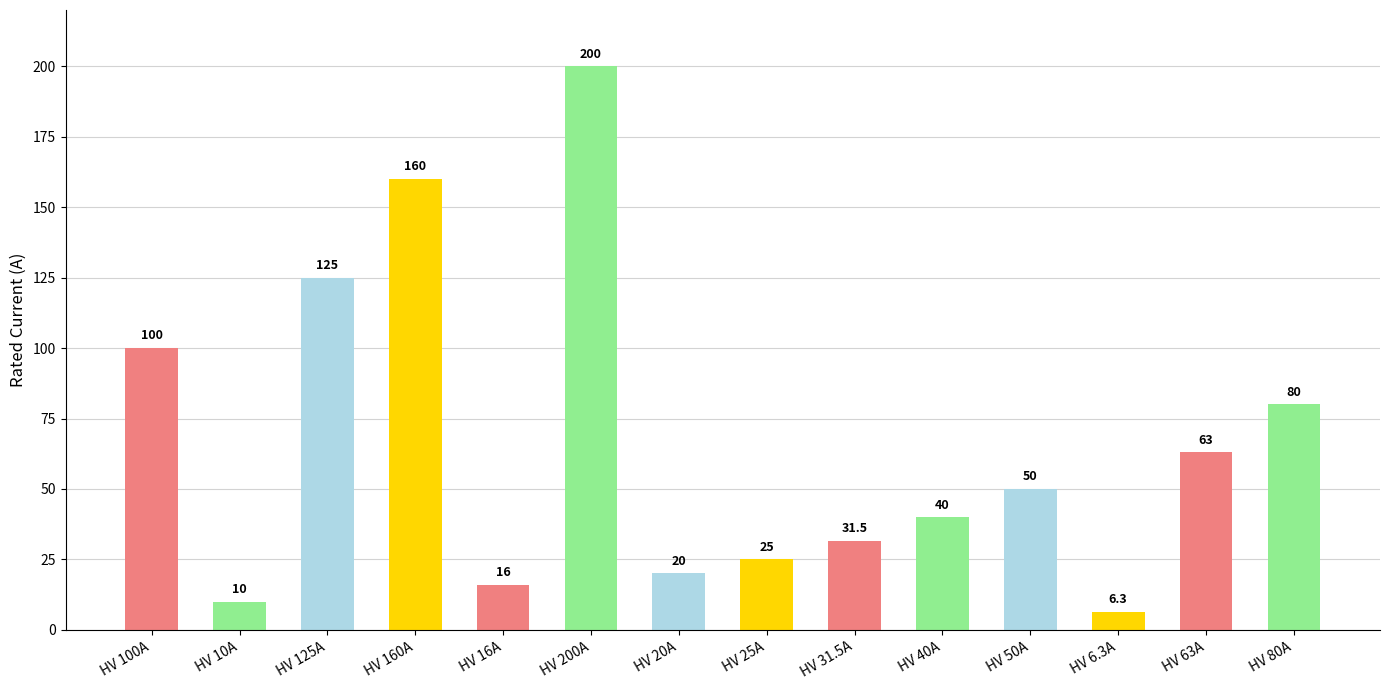

What is the value of the 10th bar from the left?

40.0